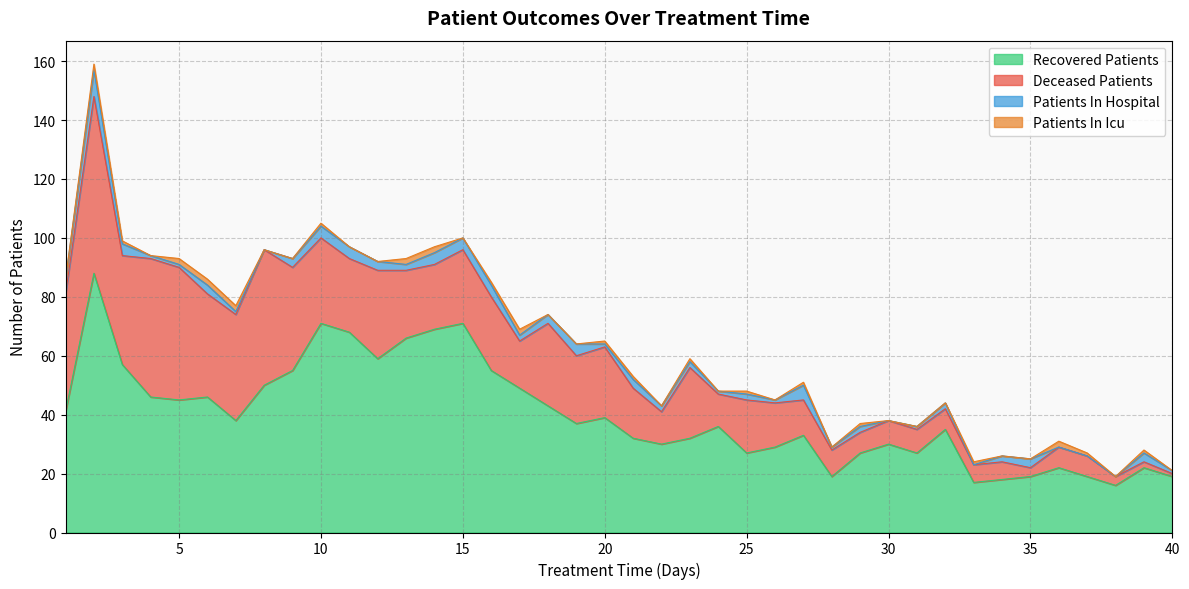

True or false: deceased_patients has a value of 8 at 30.

True